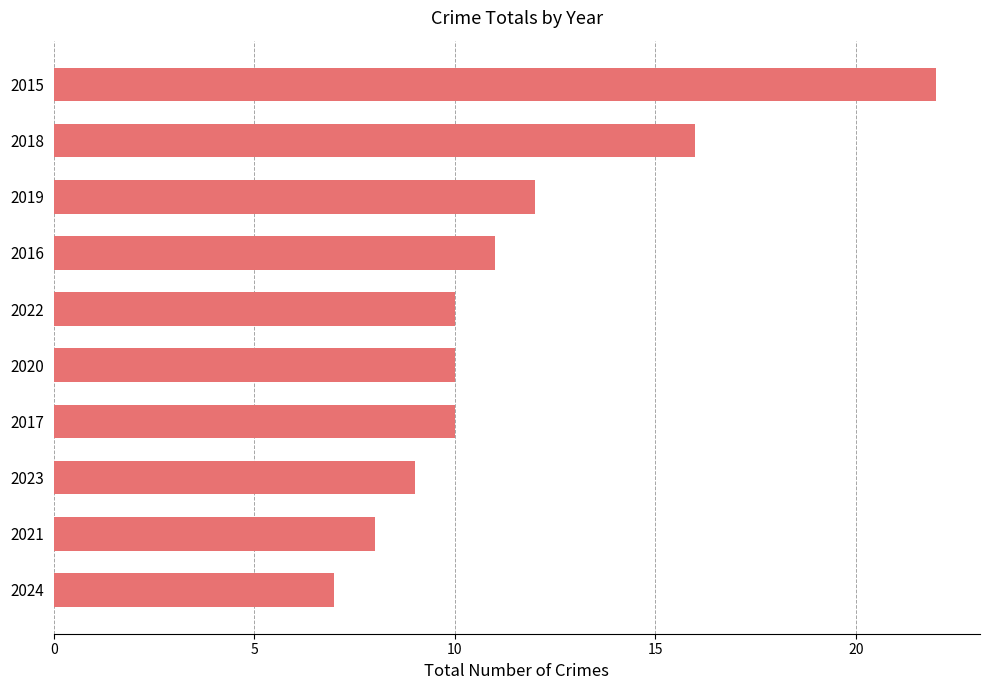

What is the change in value from 2022 to 2019?

+2